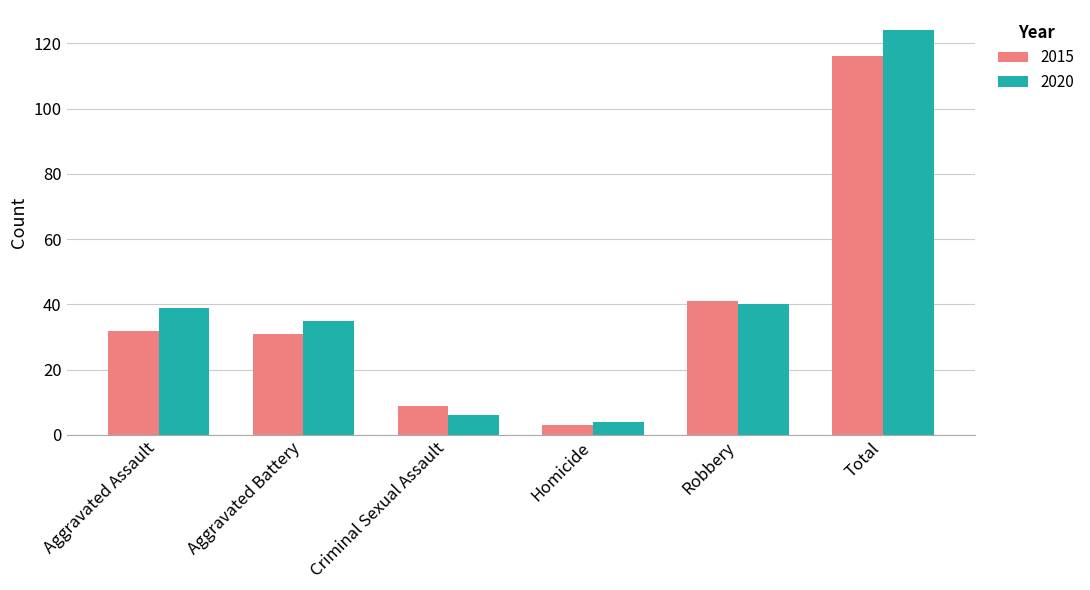

Are the bars horizontal?

No